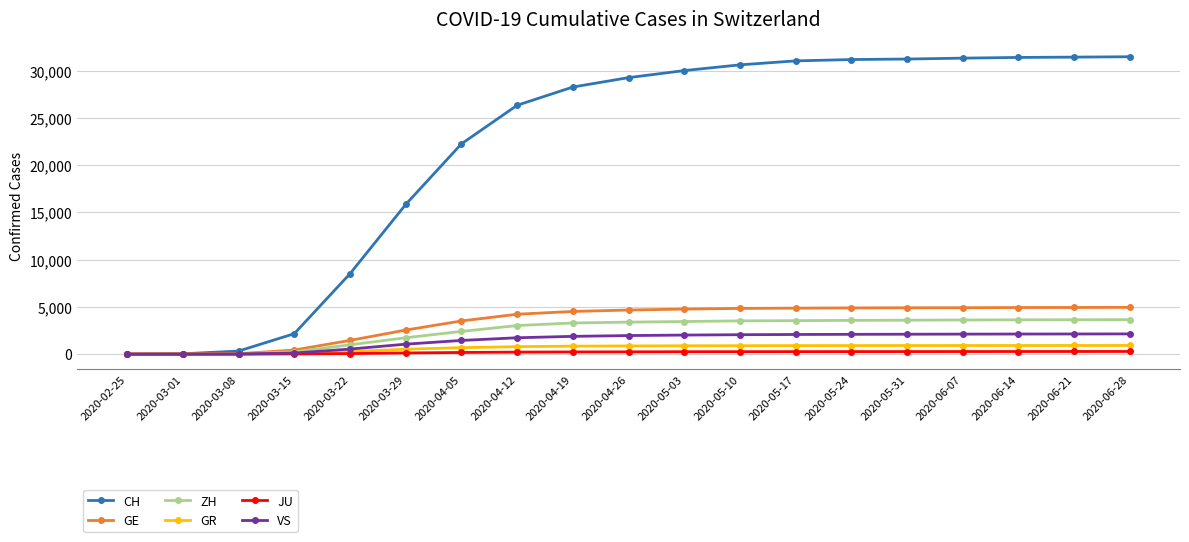

Count the number of data series in this chart.

6